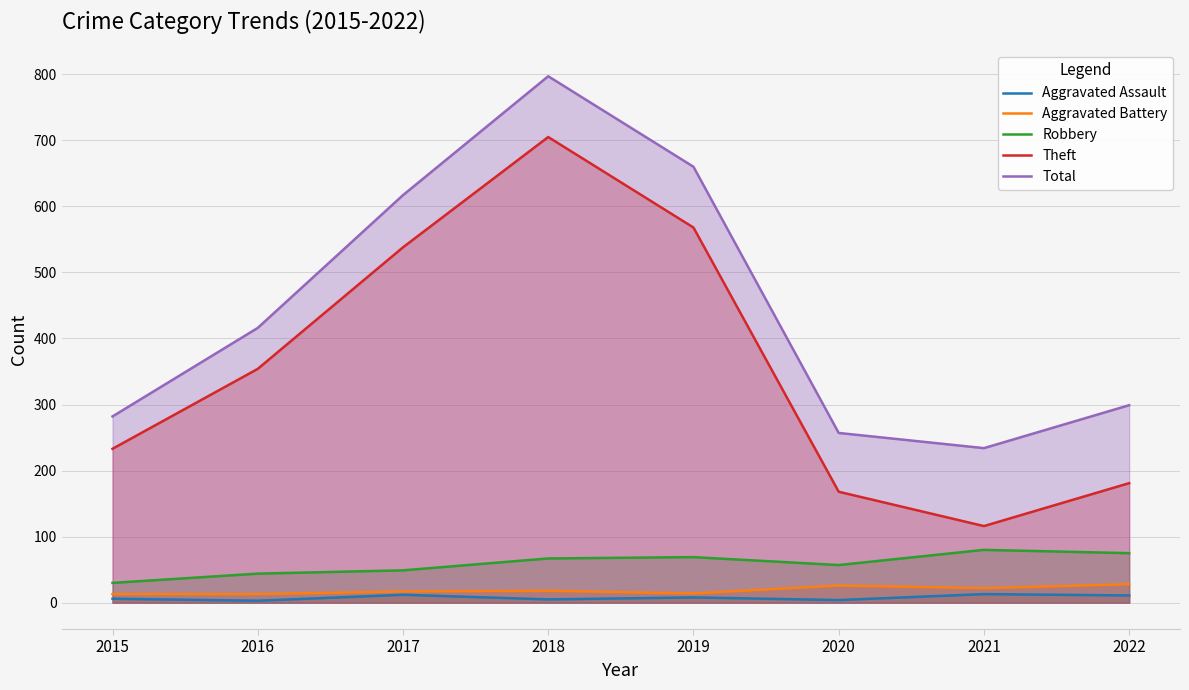

Does the chart have visible grid lines?

Yes